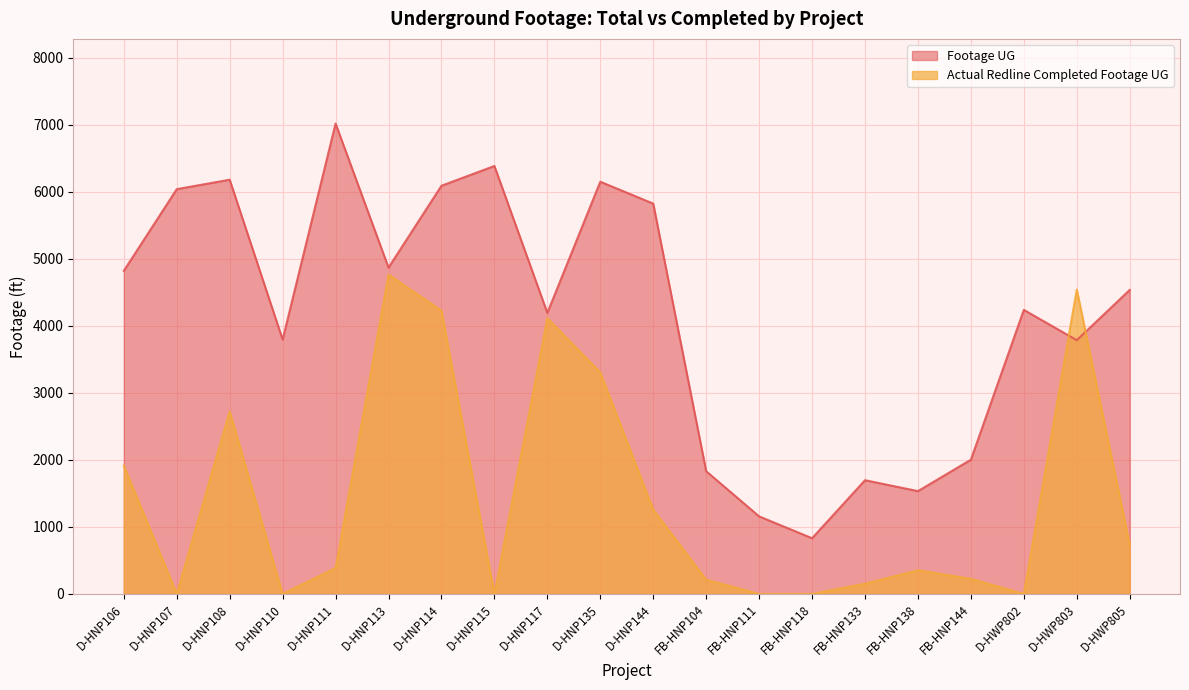

Is the value of Actual Redline Completed Footage UG at D-HWP805 greater than the value of Footage UG at FB-HNP111?

No